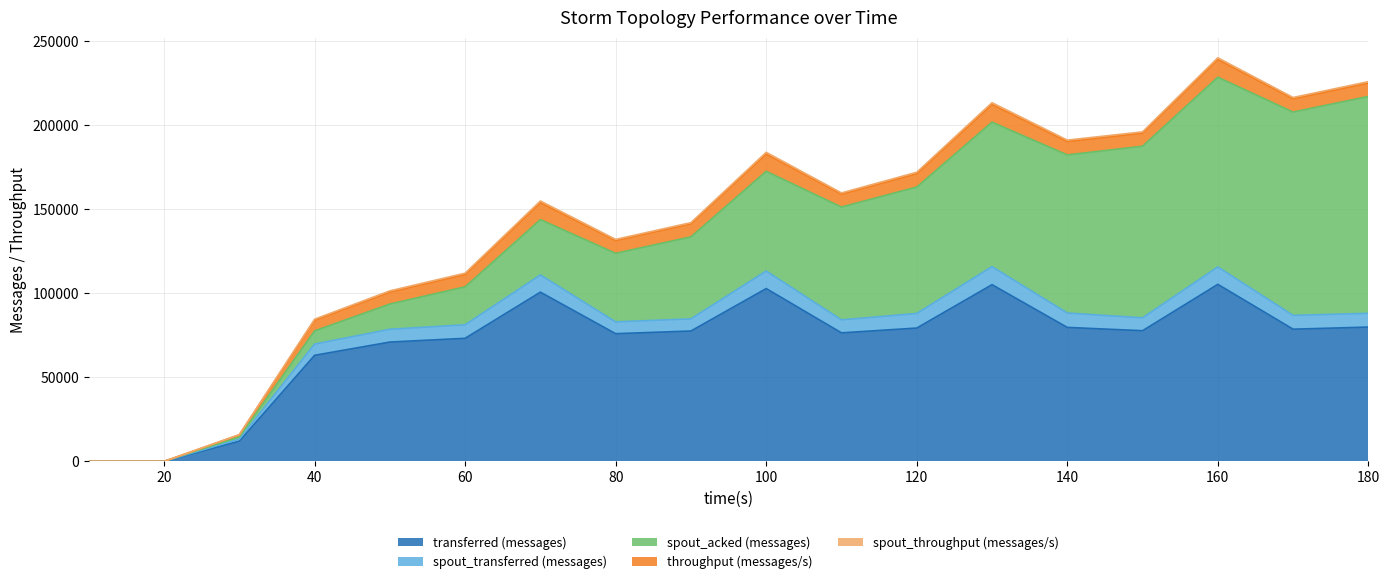

What is the sum of the spout_acked (messages) values at 160 and 180?

241960.0